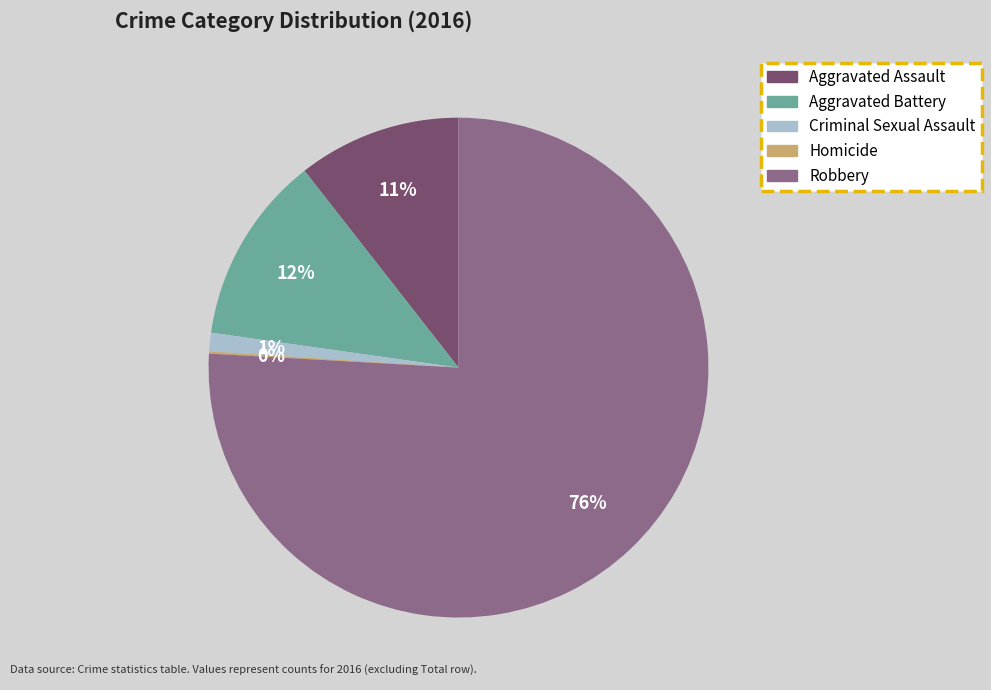

To the nearest percent, what is the combined percentage of Robbery and Aggravated Battery?

88%